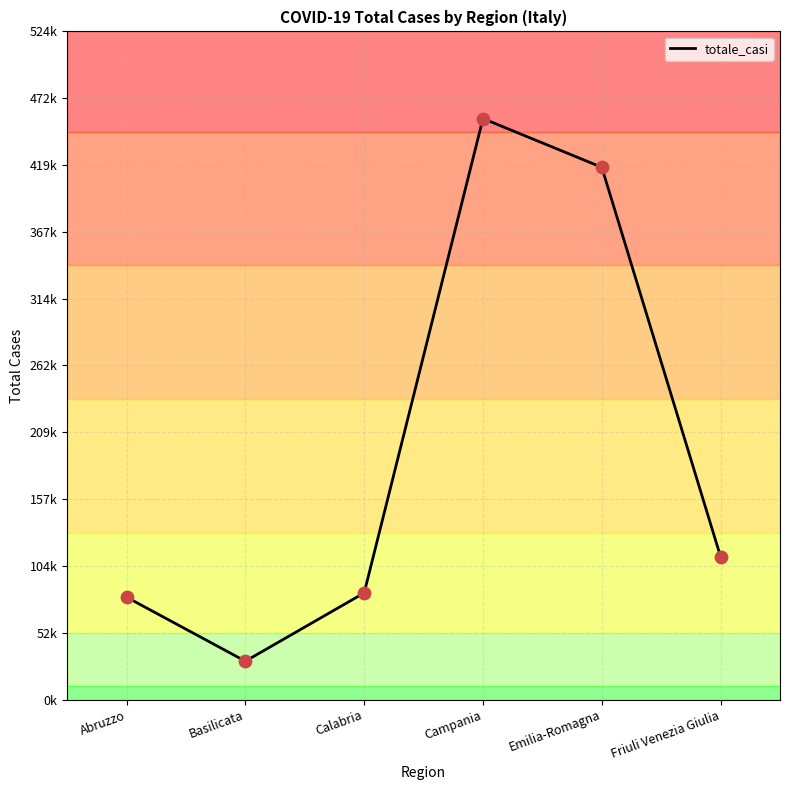

What is the change in value from Abruzzo to Emilia-Romagna?

+337675